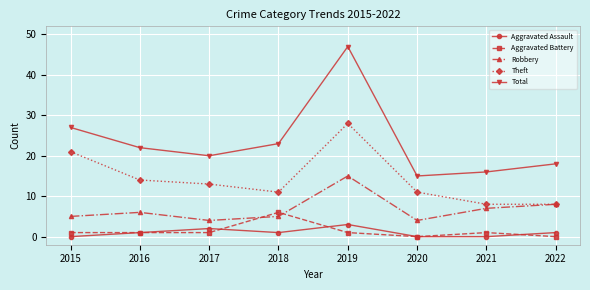

Which series has the widest spread of values?

Total